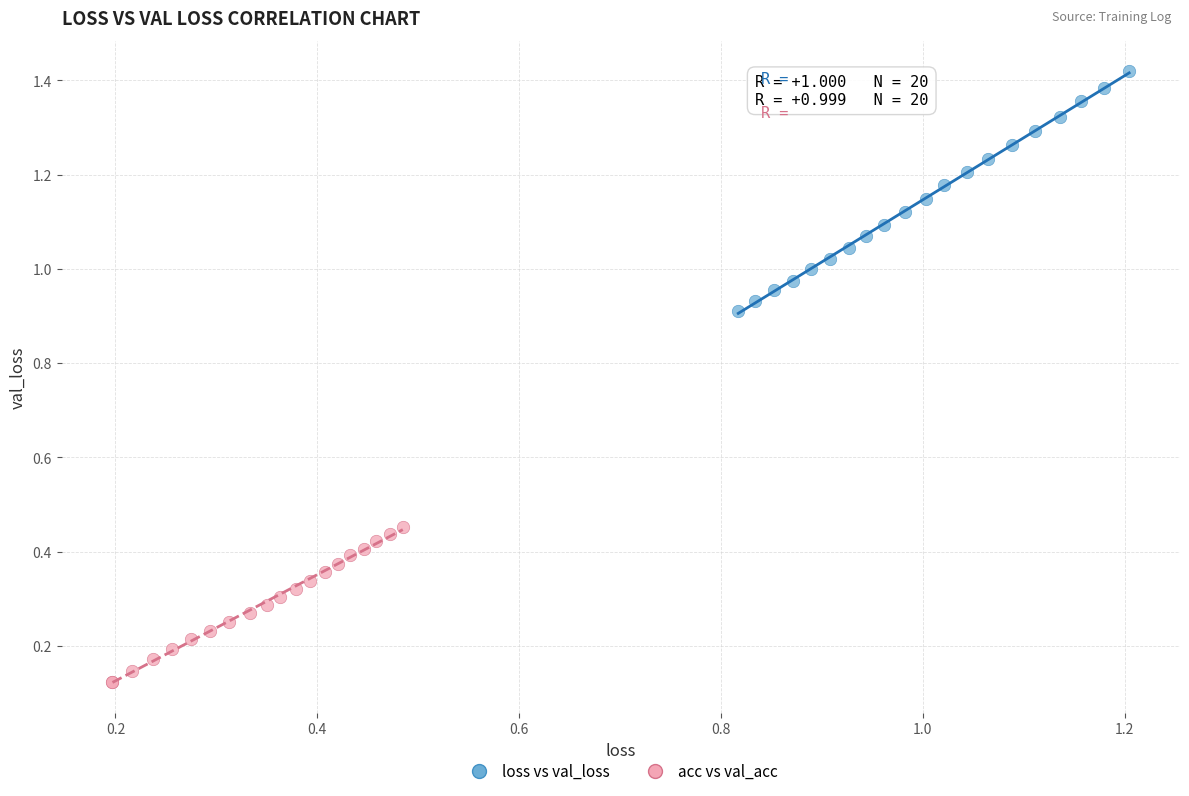

What are all the series names shown in the legend?

loss vs val_loss, acc vs val_acc